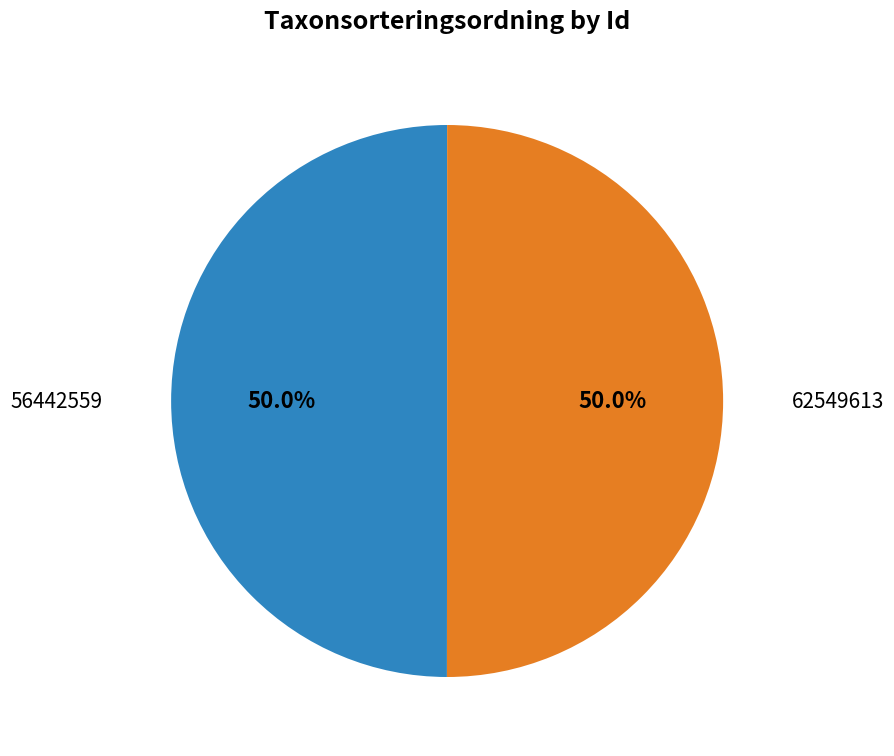

Count the number of slices in the pie.

2